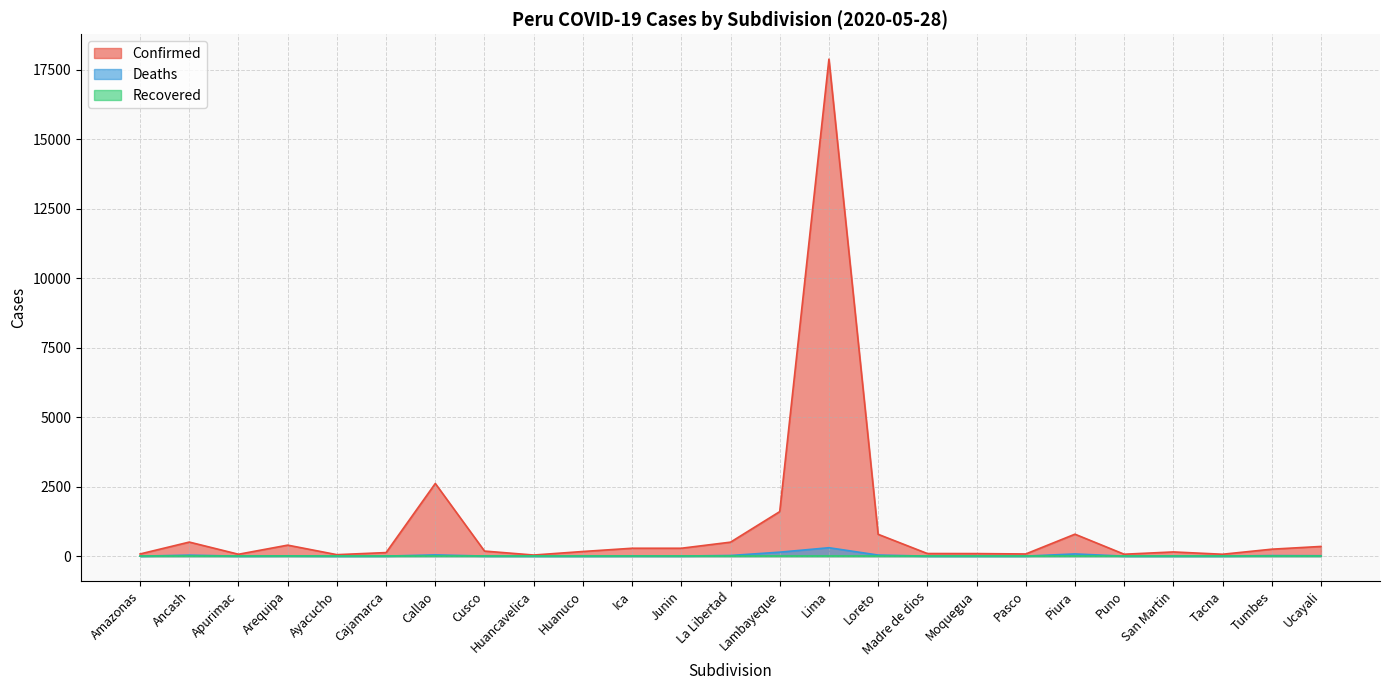

Which series has the largest total across all categories?

Confirmed